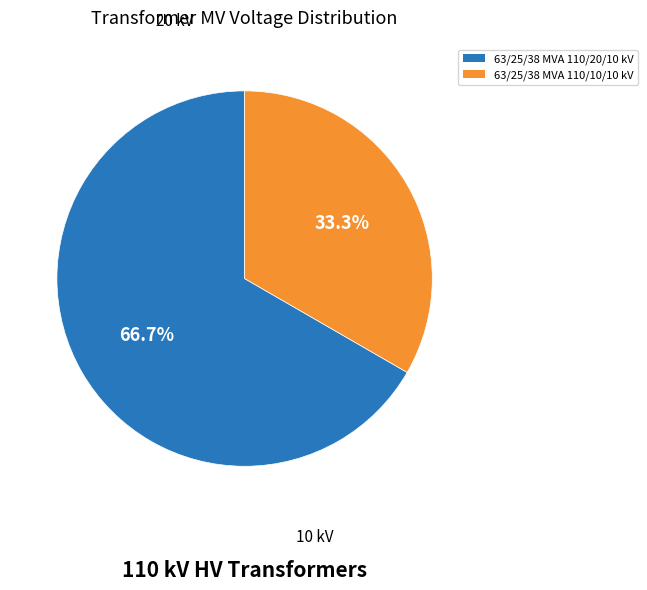

To the nearest percent, what portion does 63/25/38 MVA 110/20/10 kV represent?

67%